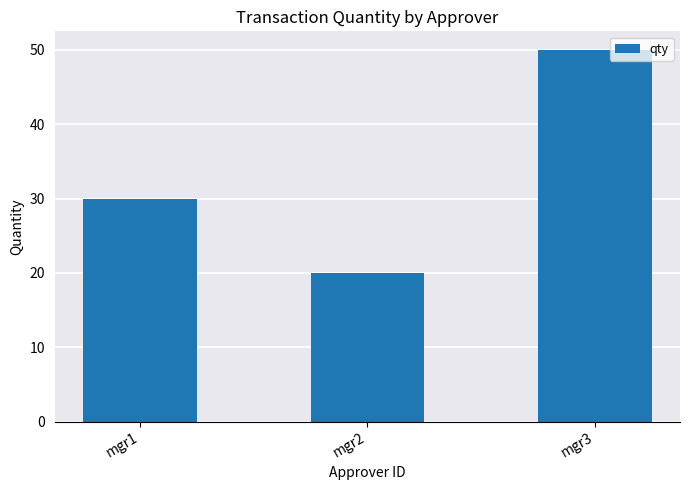

Rank the categories by value from lowest to highest.

mgr2, mgr1, mgr3